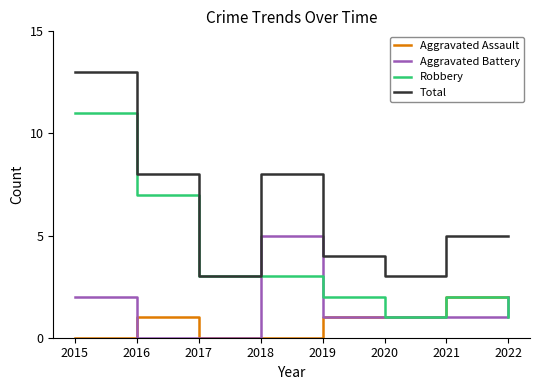

The value of Robbery at 2016 is 10. True or false?

False